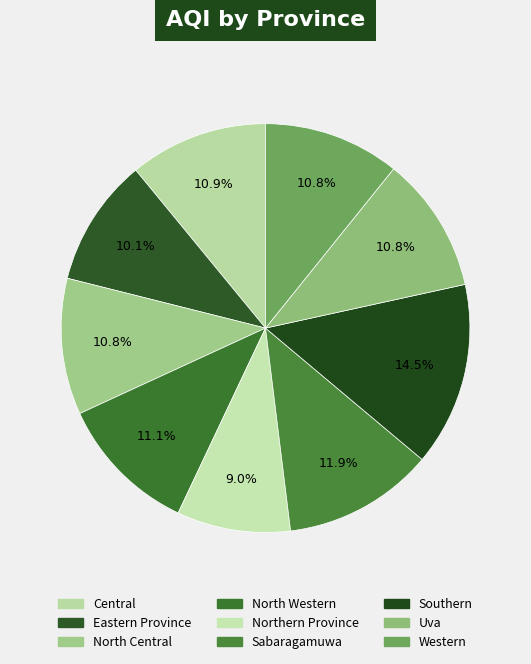

True or false: Sabaragamuwa accounts for 12% of the total.

True